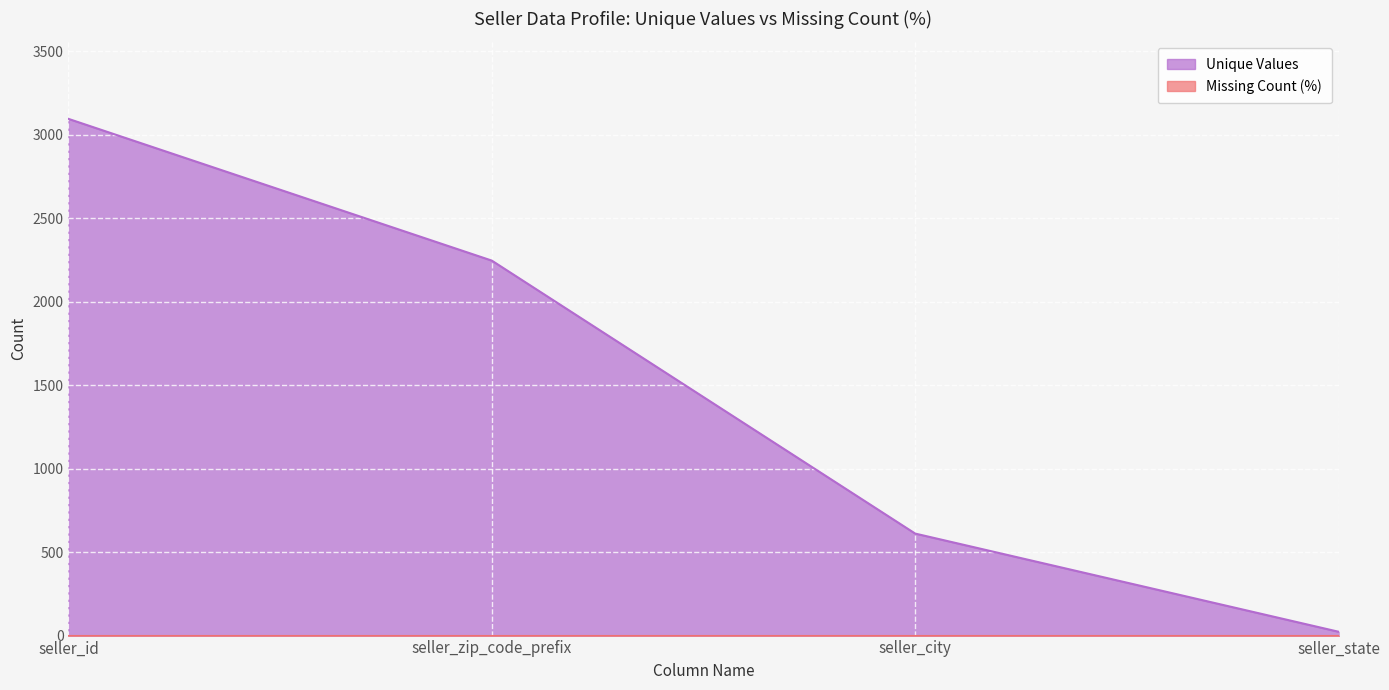

What position from the right is seller_zip_code_prefix?

3